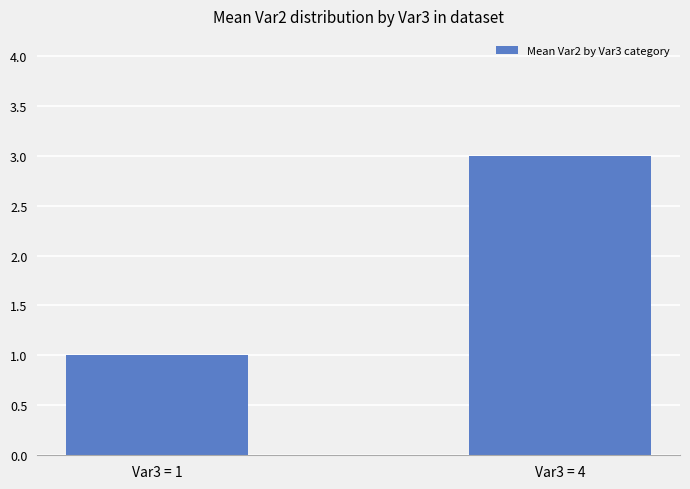

List the labels in order of value, smallest first.

Var3 = 1, Var3 = 4